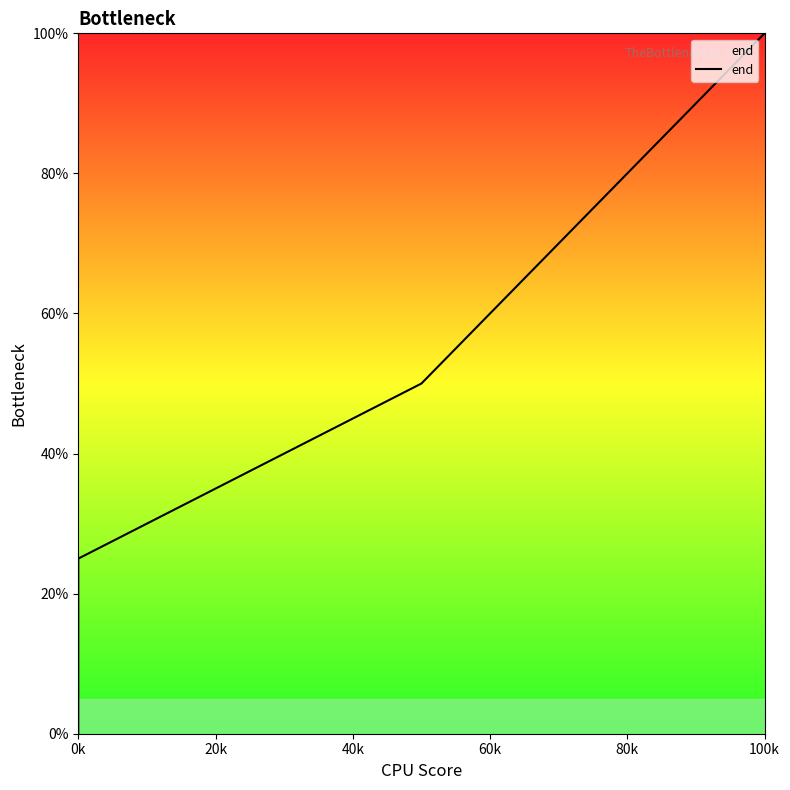

What is the sum of all values?

262.5